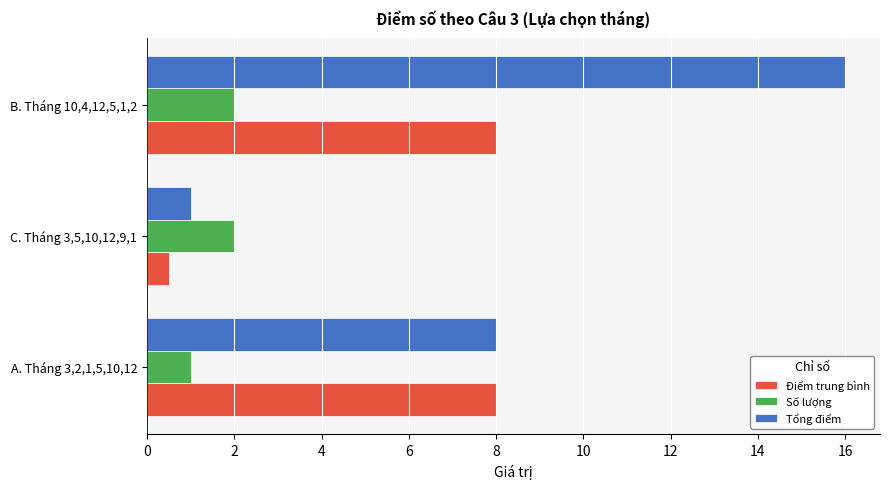

How many data points does each series have?

3